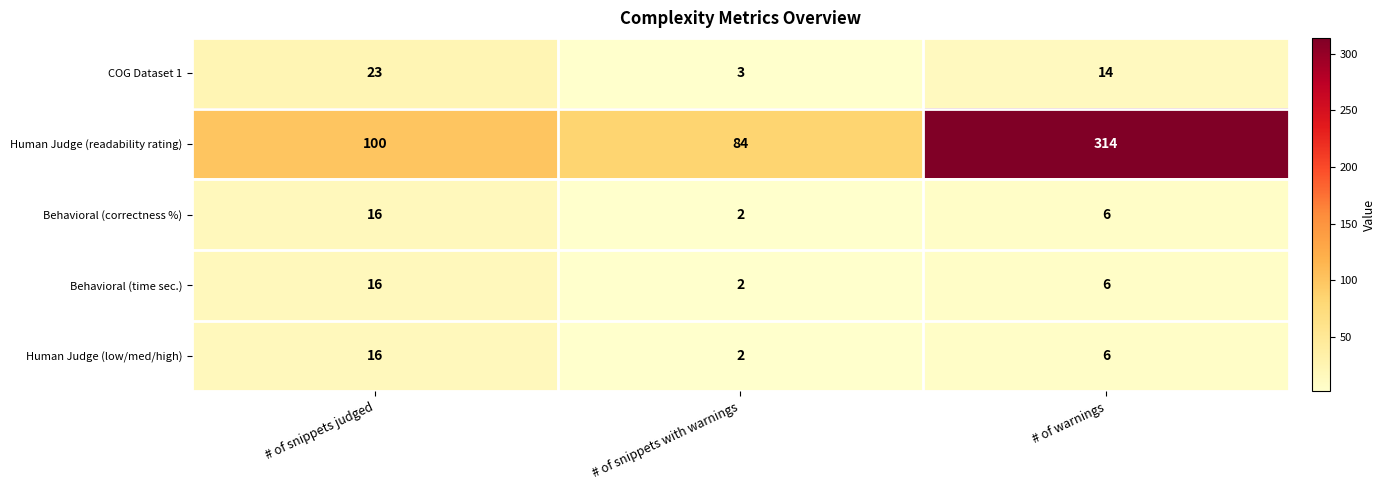

What is the maximum value shown in the chart?

314